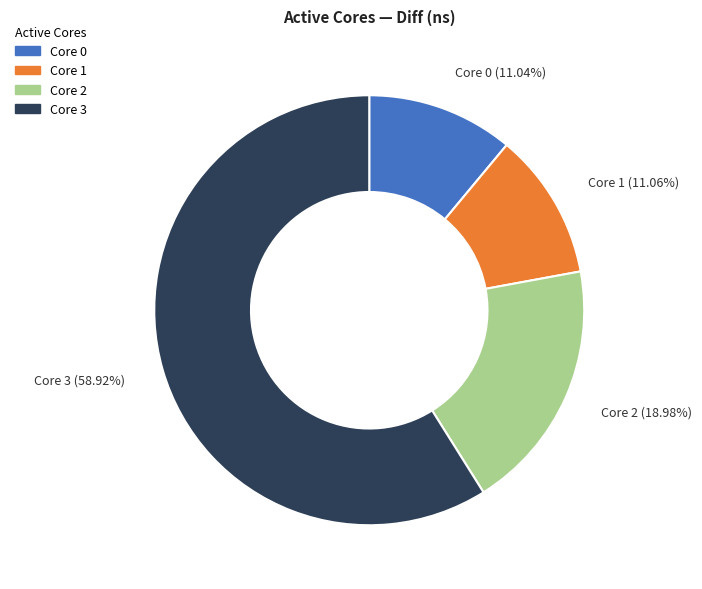

Does Core 3 account for over 50% of the chart?

Yes